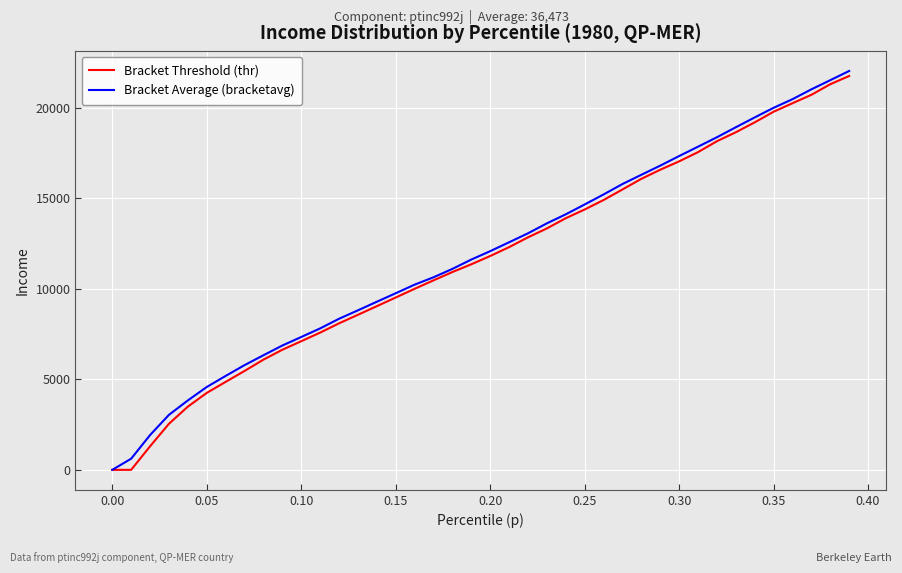

Rank the series by their average value, from highest to lowest.

Bracket Average (bracketavg), Bracket Threshold (thr)